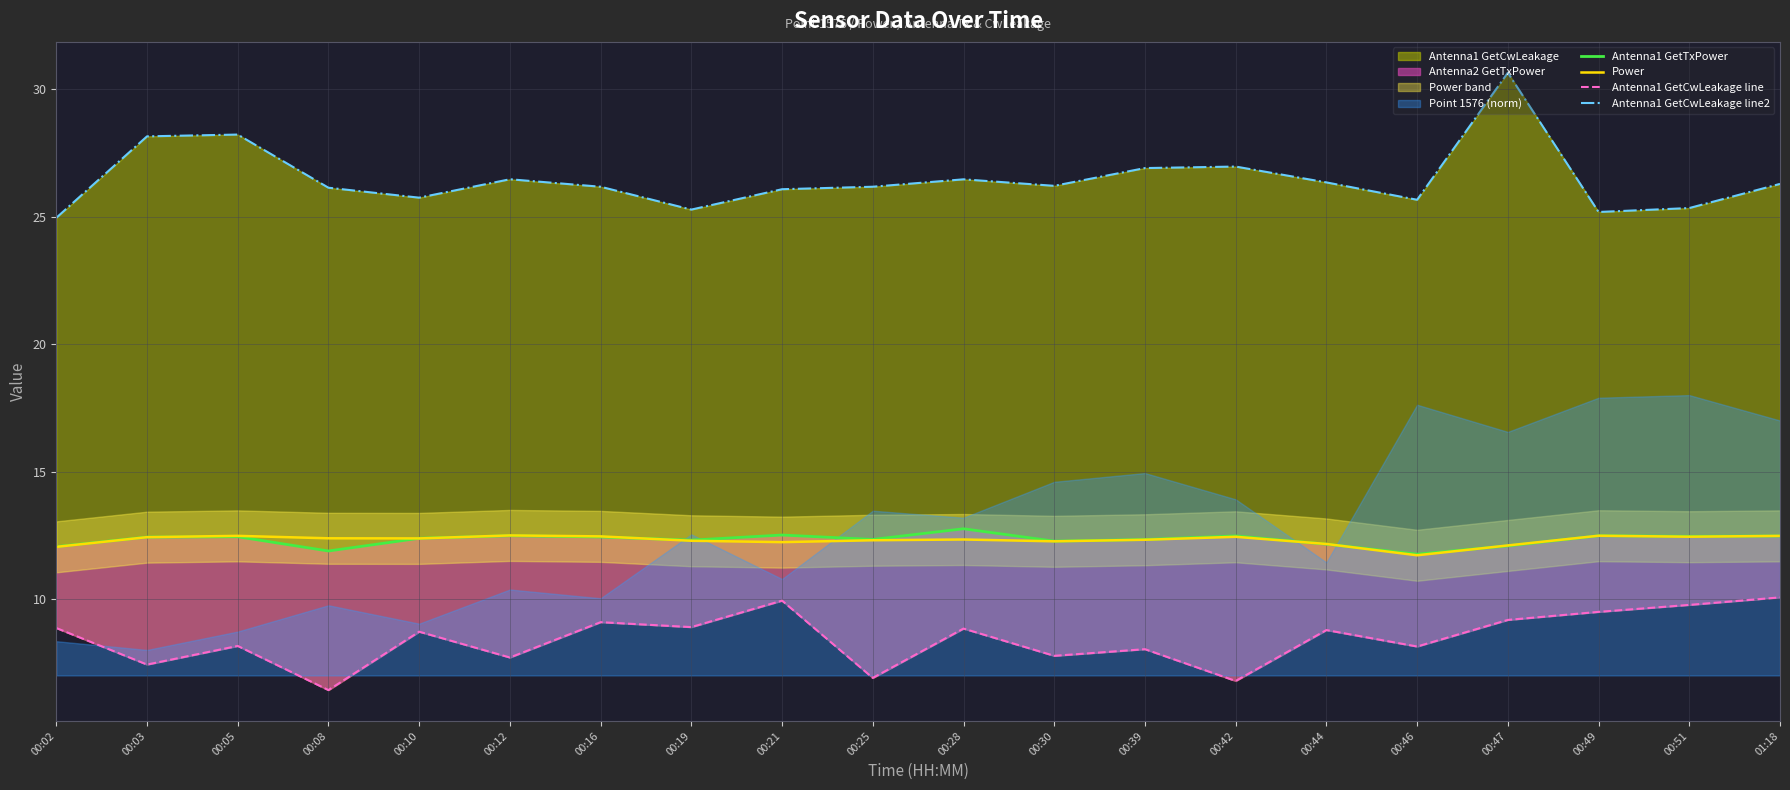

What is the value of the Power point at the 20th from the left?

12.5